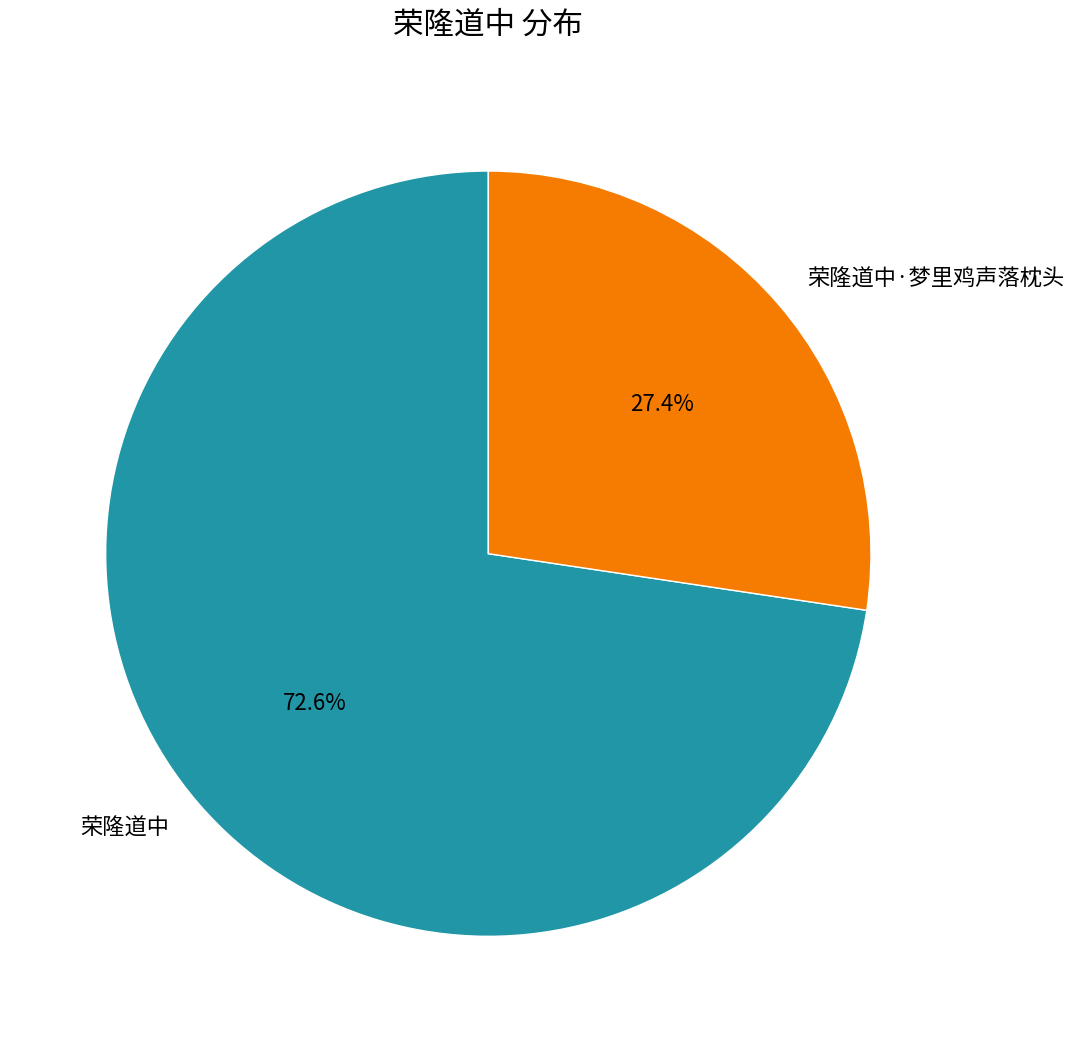

Count the number of slices in the pie.

2